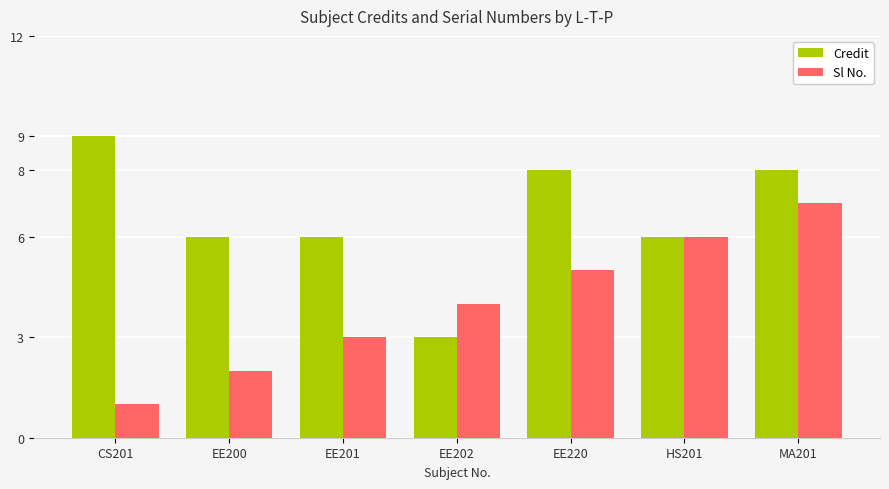

Rank the categories by Sl No. value from lowest to highest.

CS201, EE200, EE201, EE202, EE220, HS201, MA201